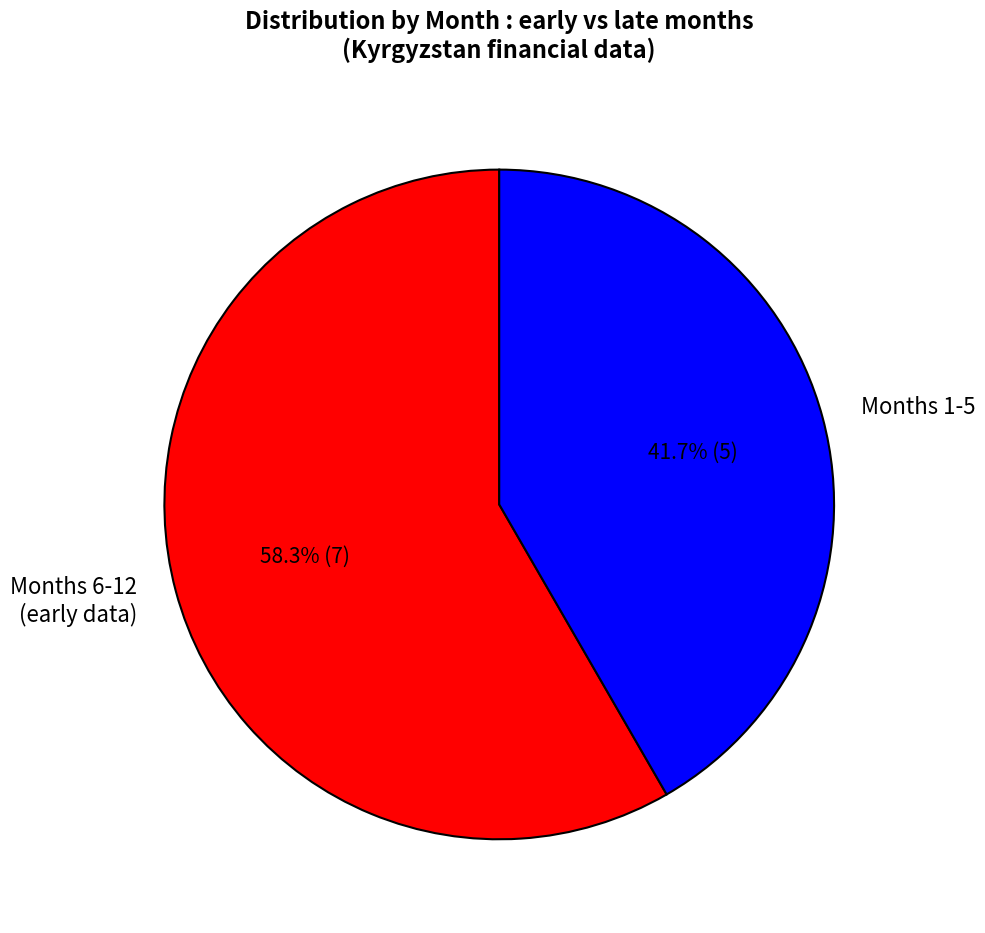

Count the number of slices in the pie.

2